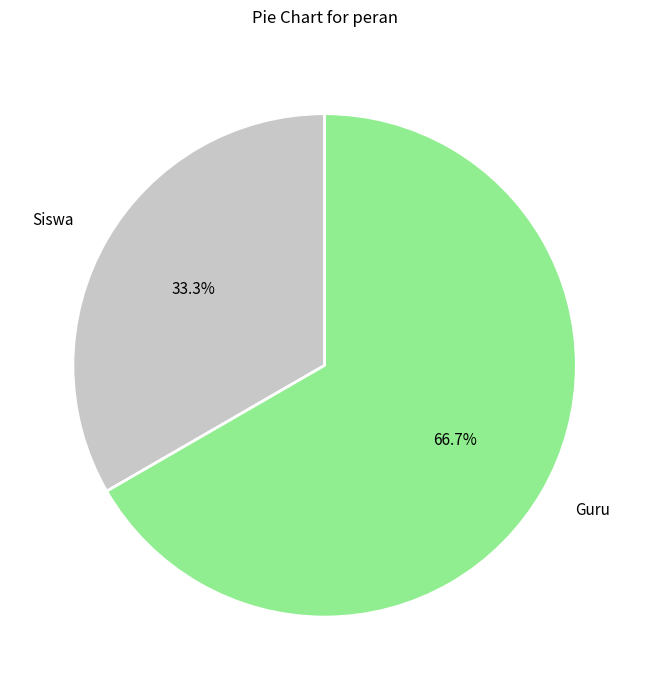

Rank the categories by value from lowest to highest.

Siswa, Guru